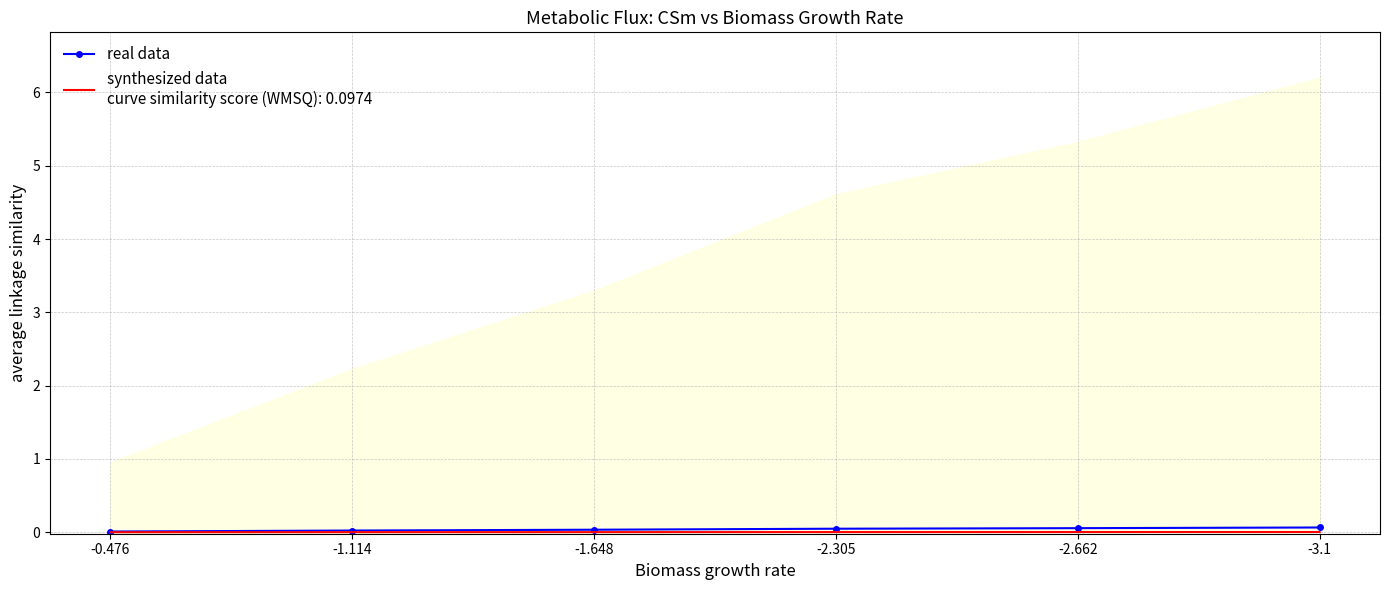

How many categories are shown in the chart?

6